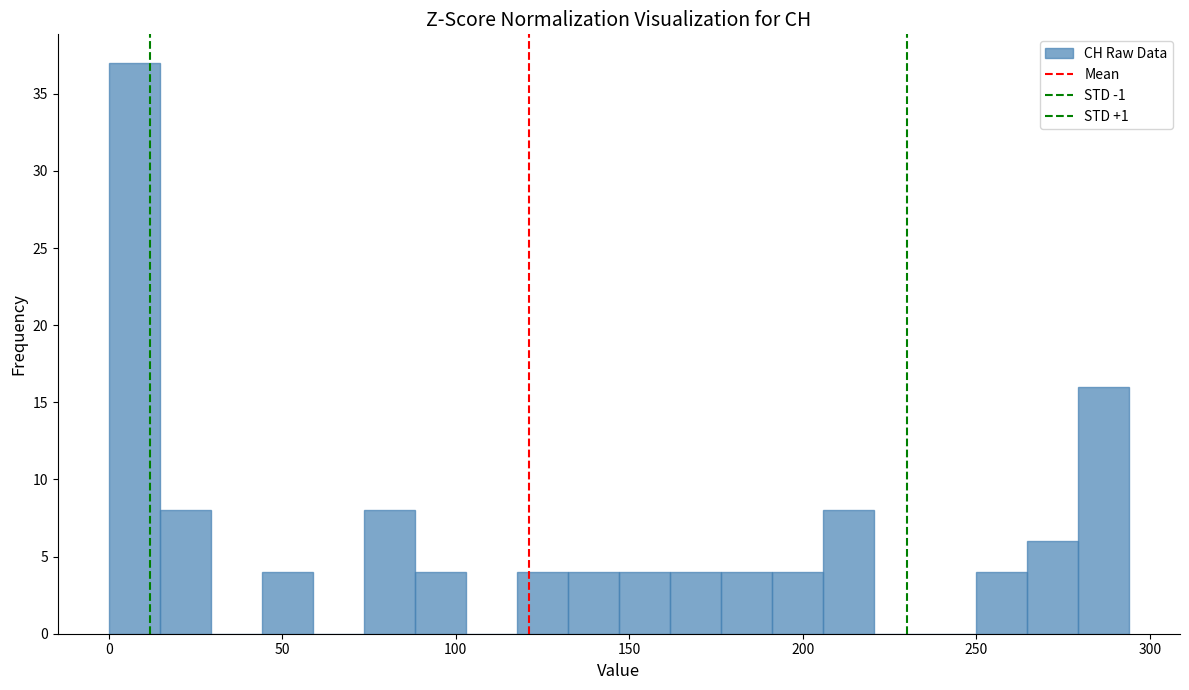

Around what value on the x-axis is the tallest bar? Give the approximate position of its centre, as read against the axis.

5